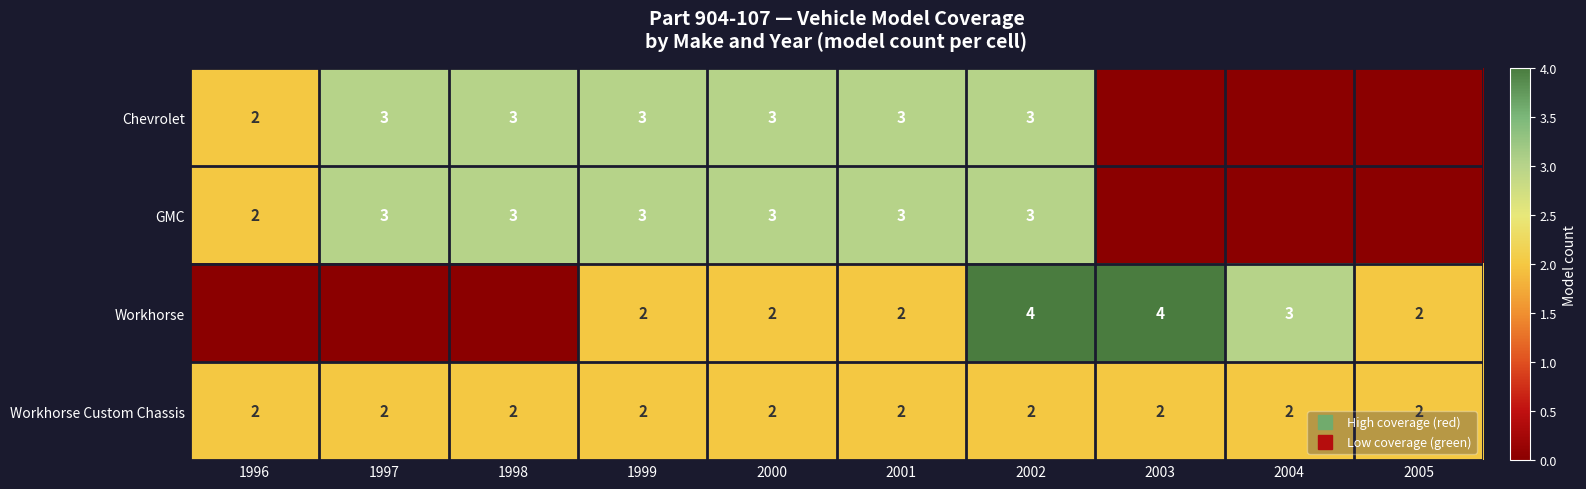

At which category is the sum across all series the highest?

2002